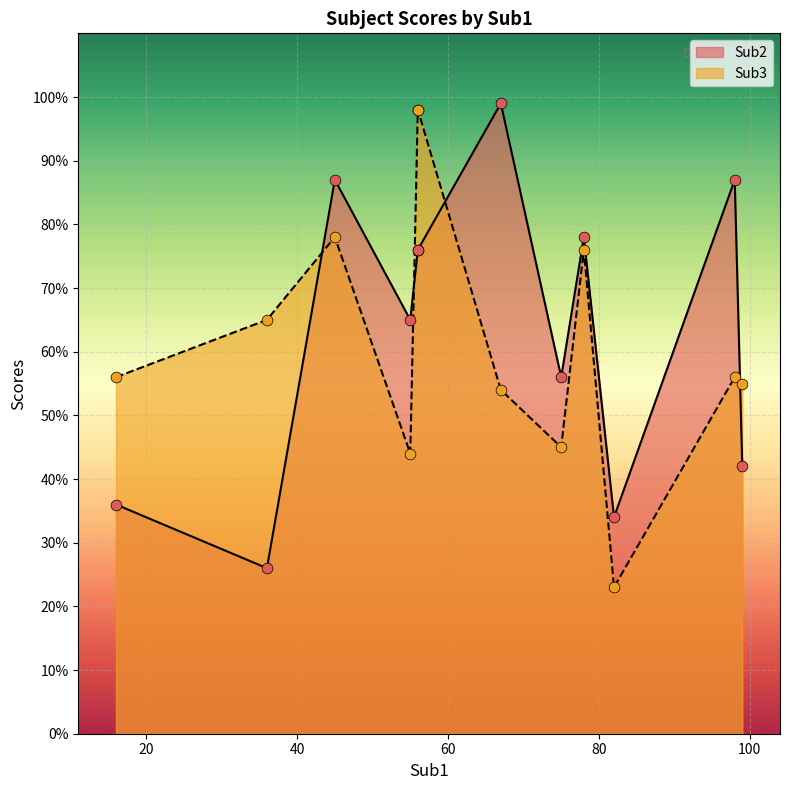

Which series has the widest spread of Y values?

Sub3